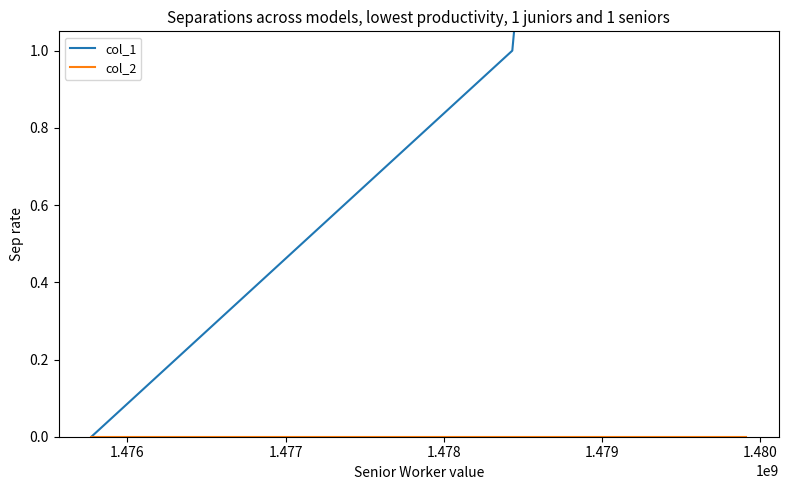

What is the spread (max minus min) of values at 1.479?

4